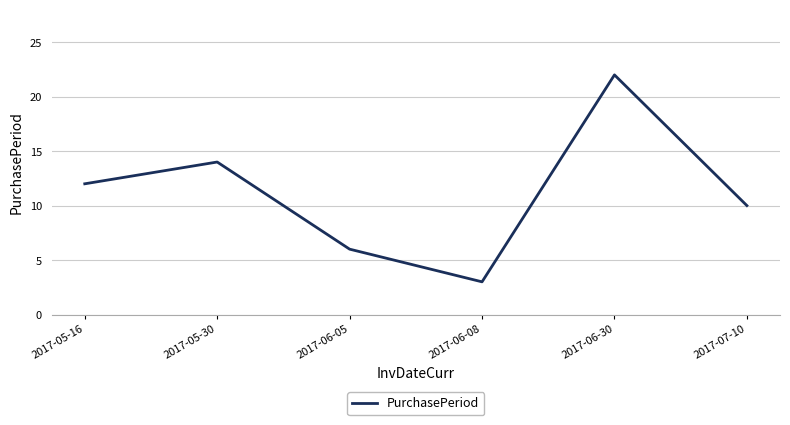

Which has a higher value, 2017-06-30 or 2017-05-16?

2017-06-30